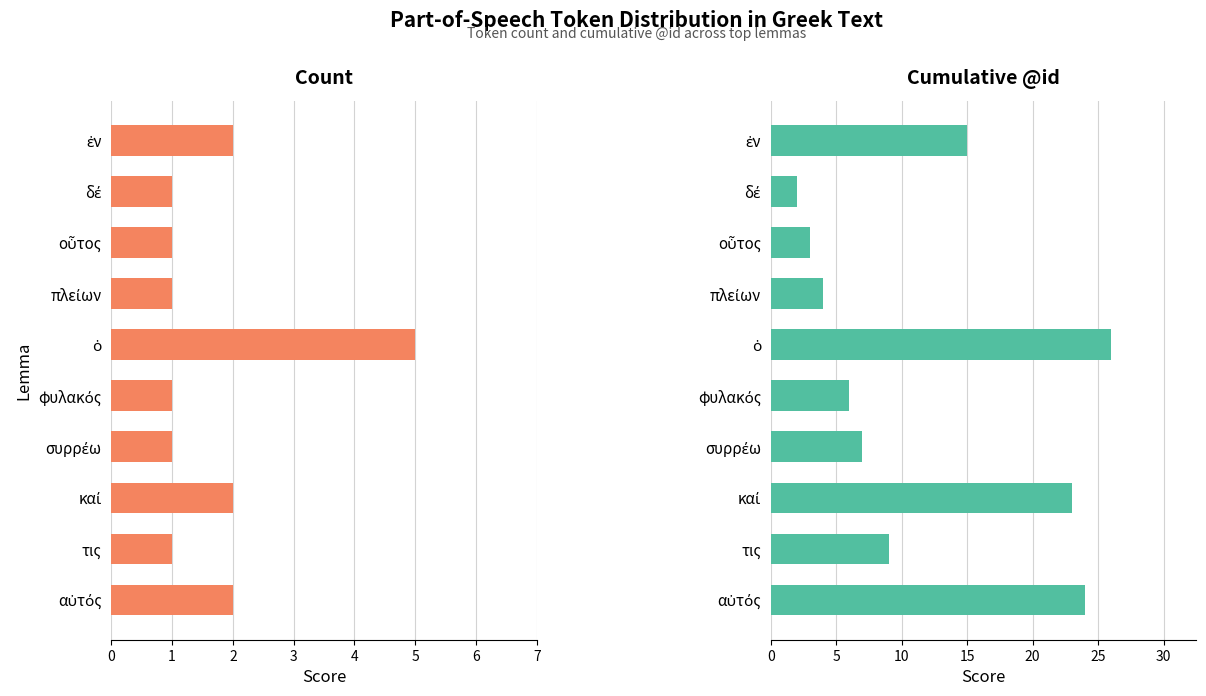

Is it true that id_sum equals 26 at ὁ?

True